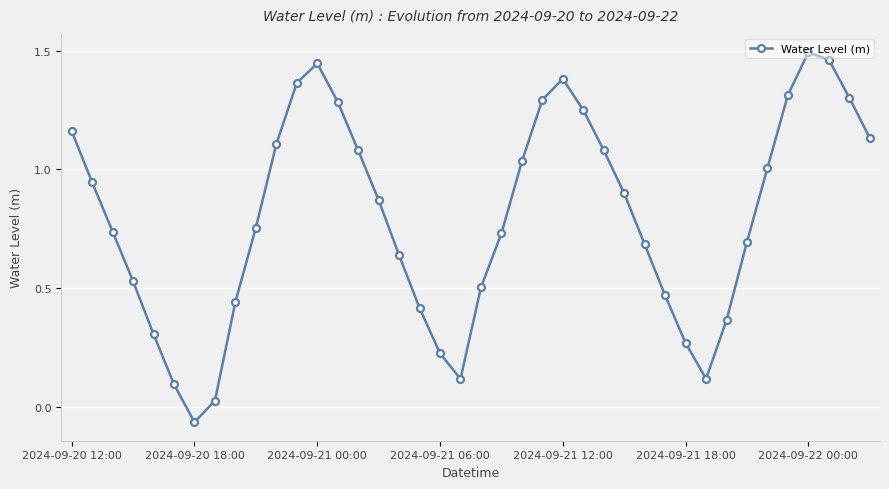

How many data points are less than 0?

1